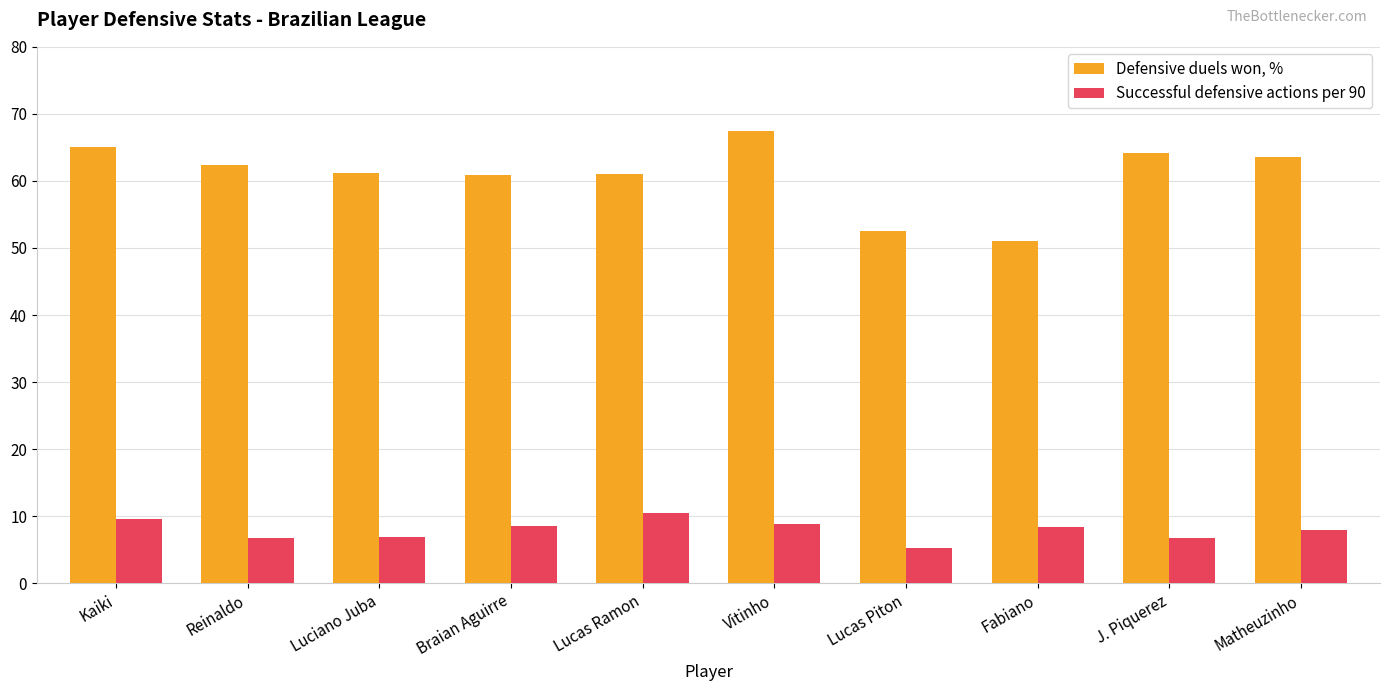

How many bars are there in total?

20